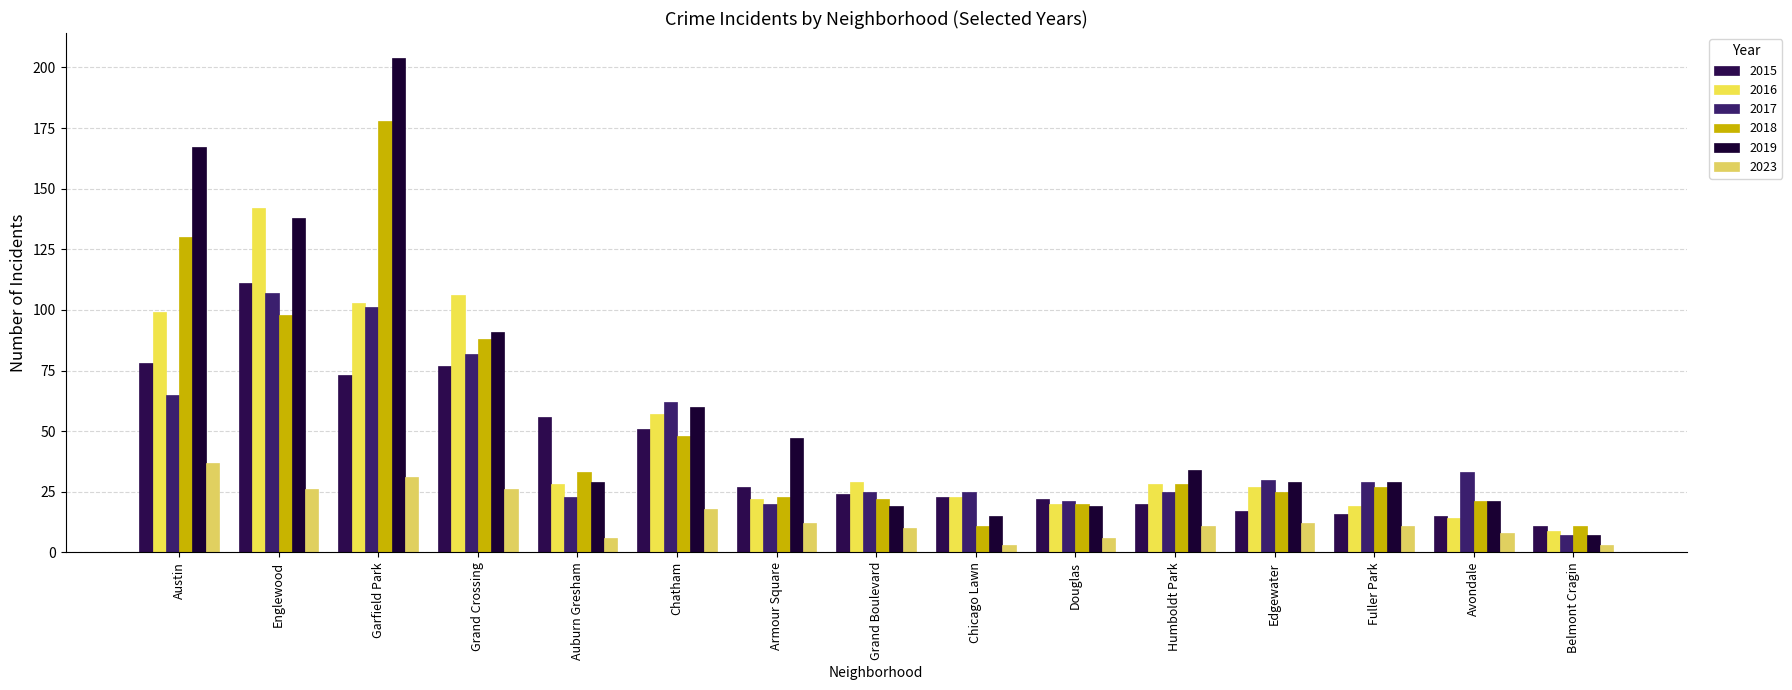

What is the sum of the 2015 values at Avondale and Grand Boulevard?

39